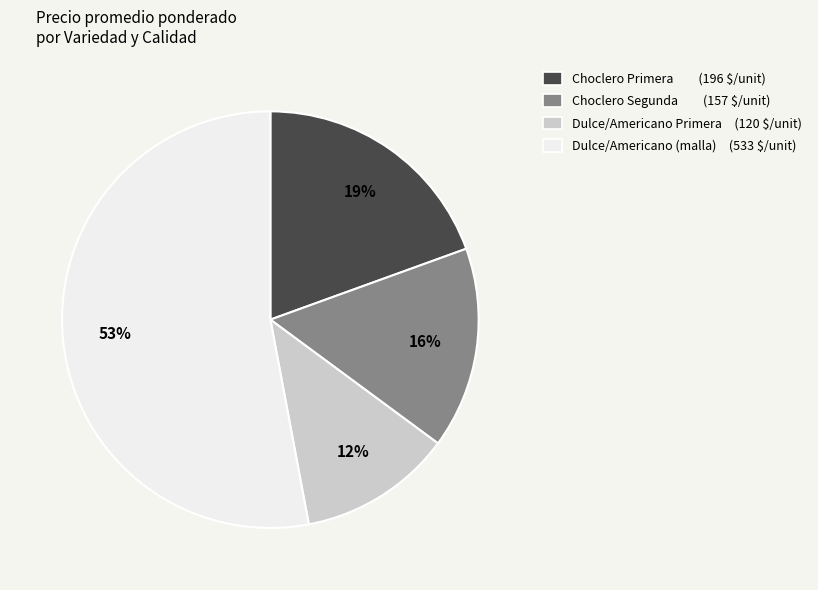

To the nearest percent, what is the difference between the largest and smallest slice percentages?

41%